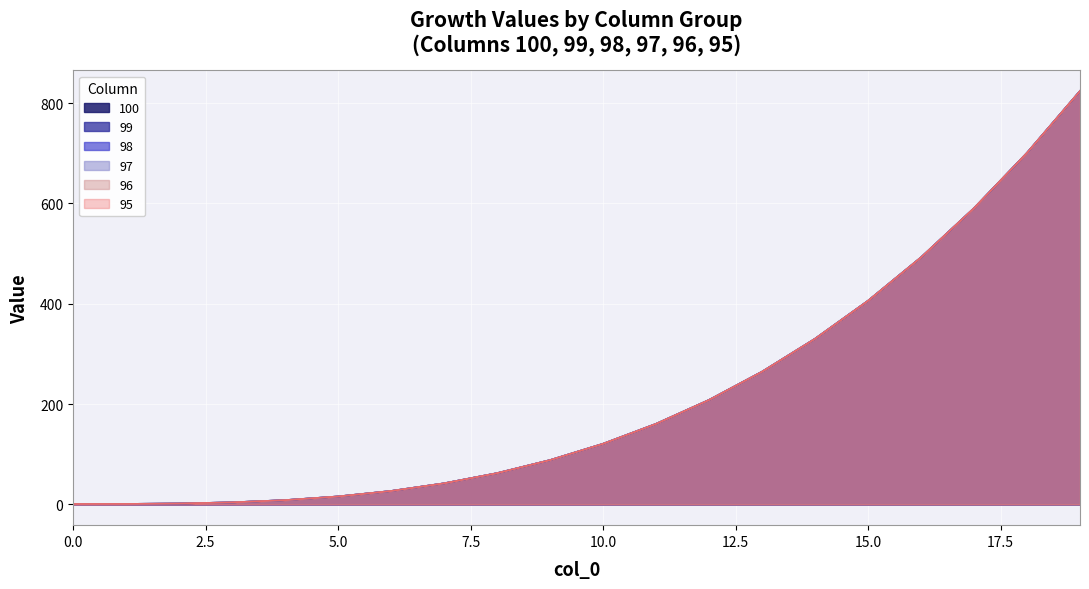

What is the difference between the second highest and second lowest values in the 99 series?

699.7